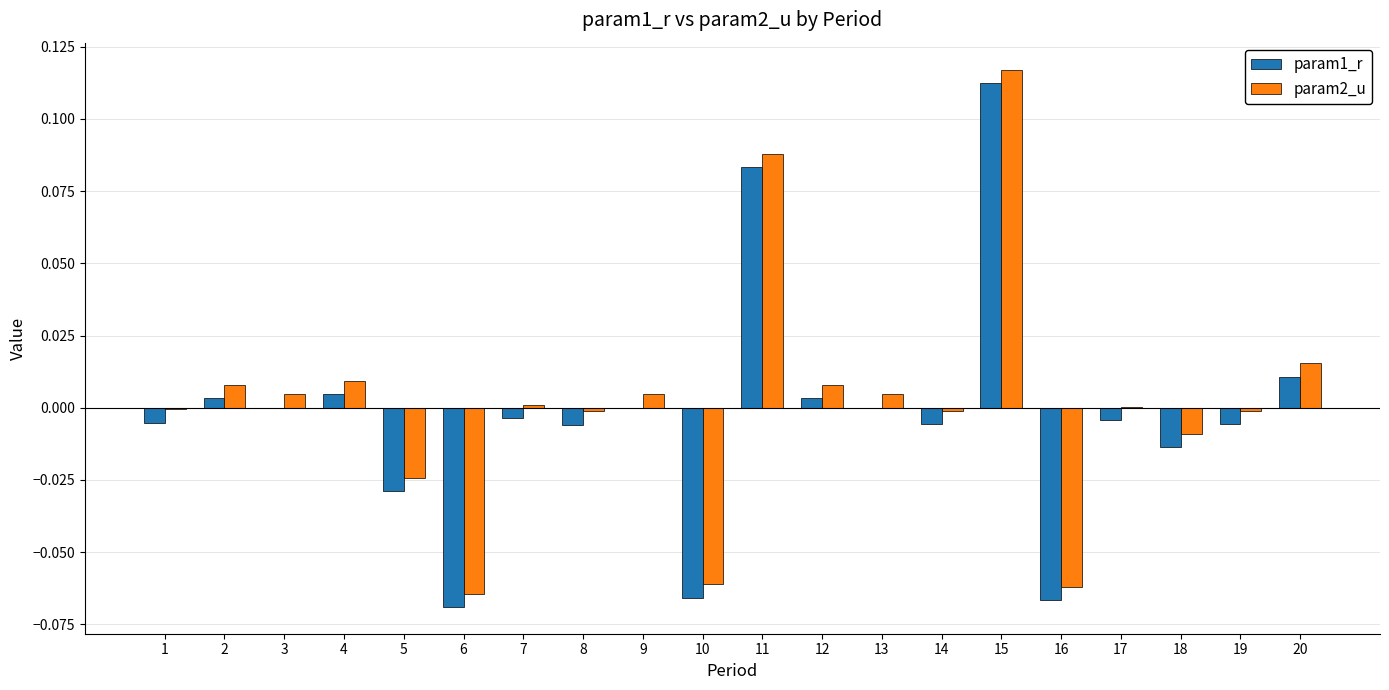

The value of param1_r at 9 is 0.0. True or false?

True